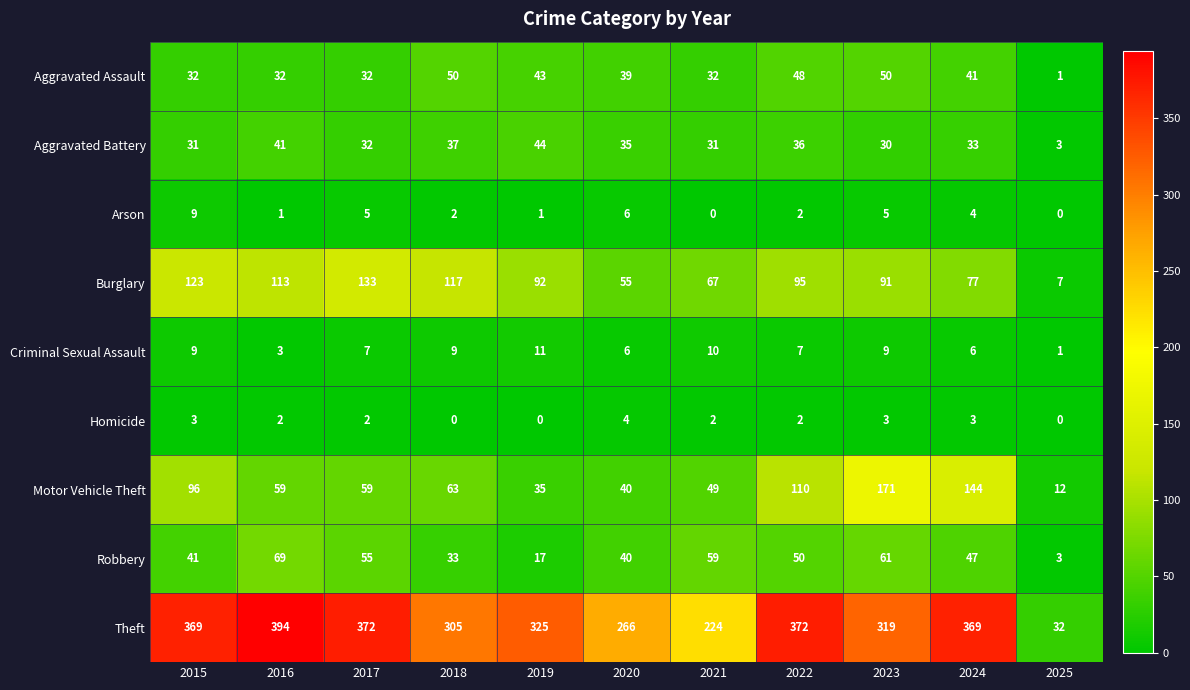

What is the sum of all Criminal Sexual Assault values?

78